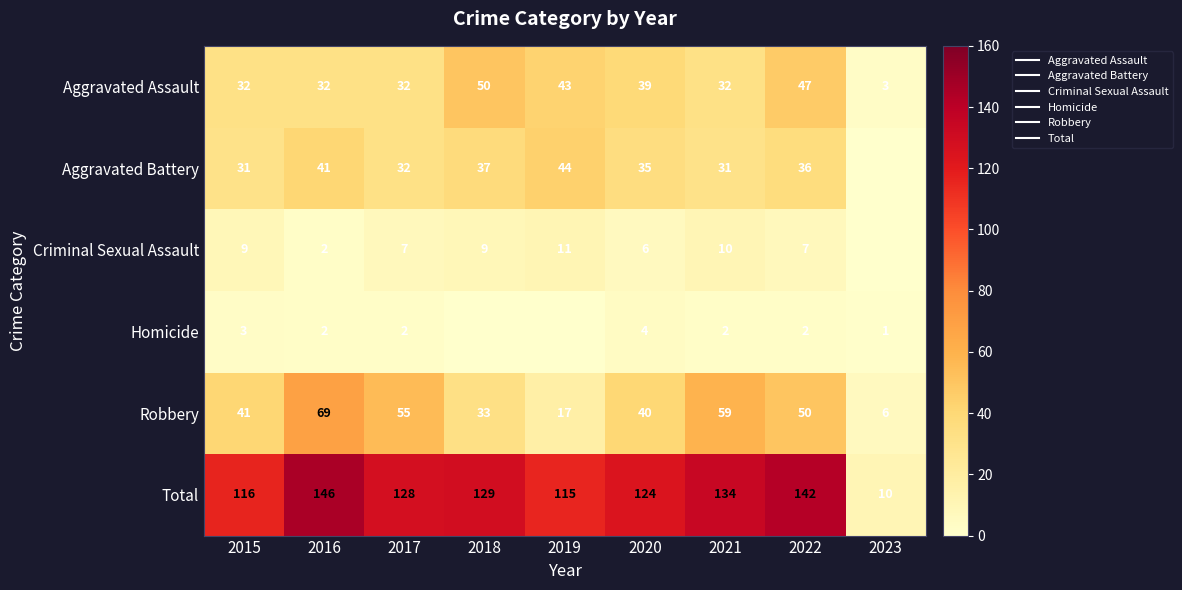

How many data points in Homicide are less than 2?

3